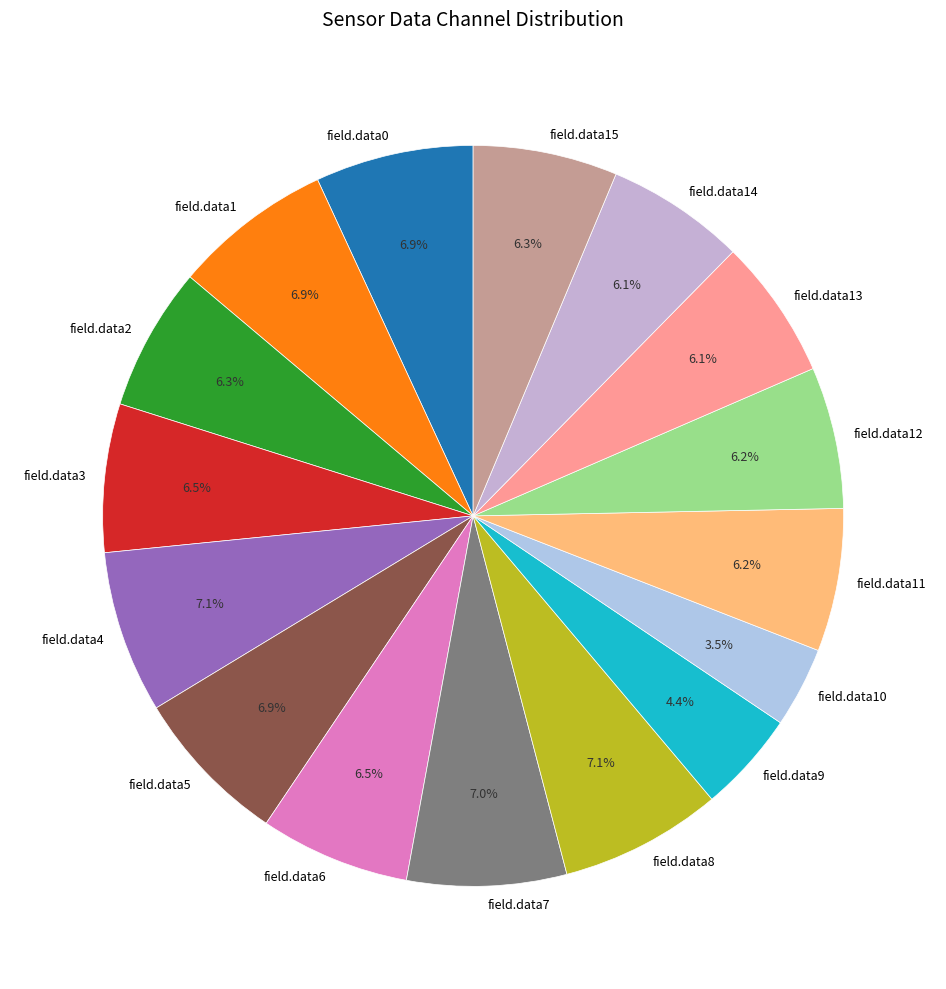

Which category has the smallest portion of the pie?

field.data10